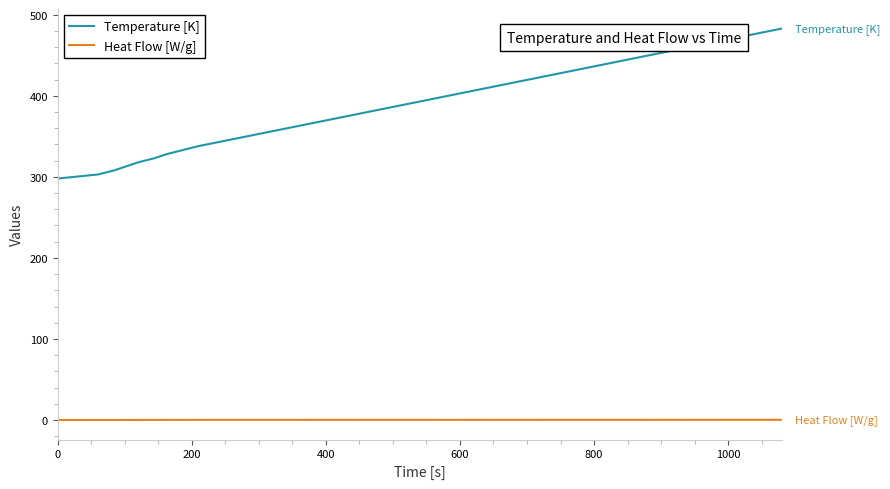

Rank the series by their maximum value, from lowest to highest.

Heat Flow [W/g], Temperature [K]